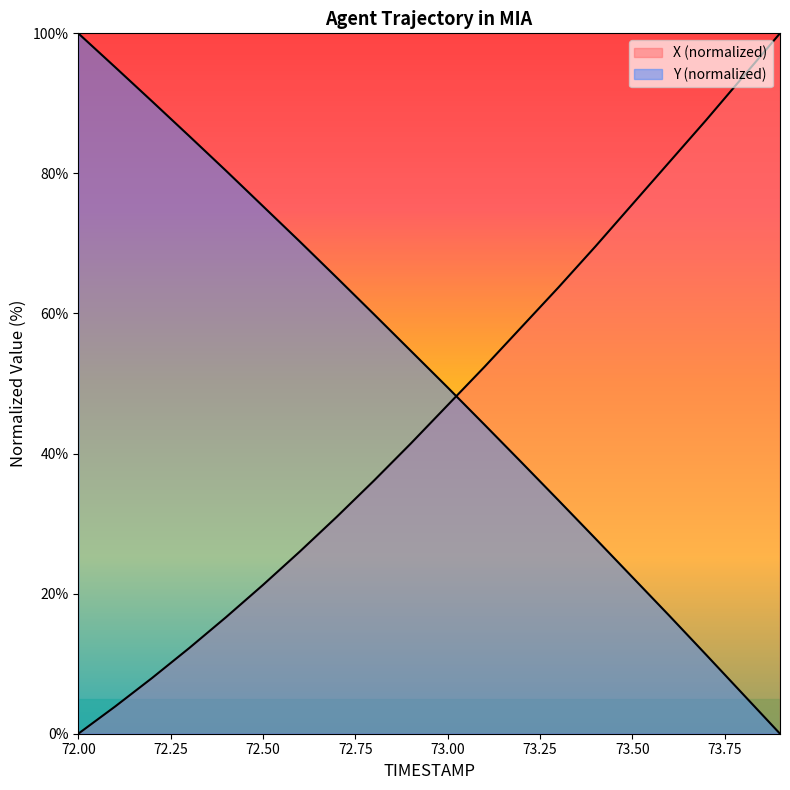

After their last crossing, which series has the higher values: Y or X?

X